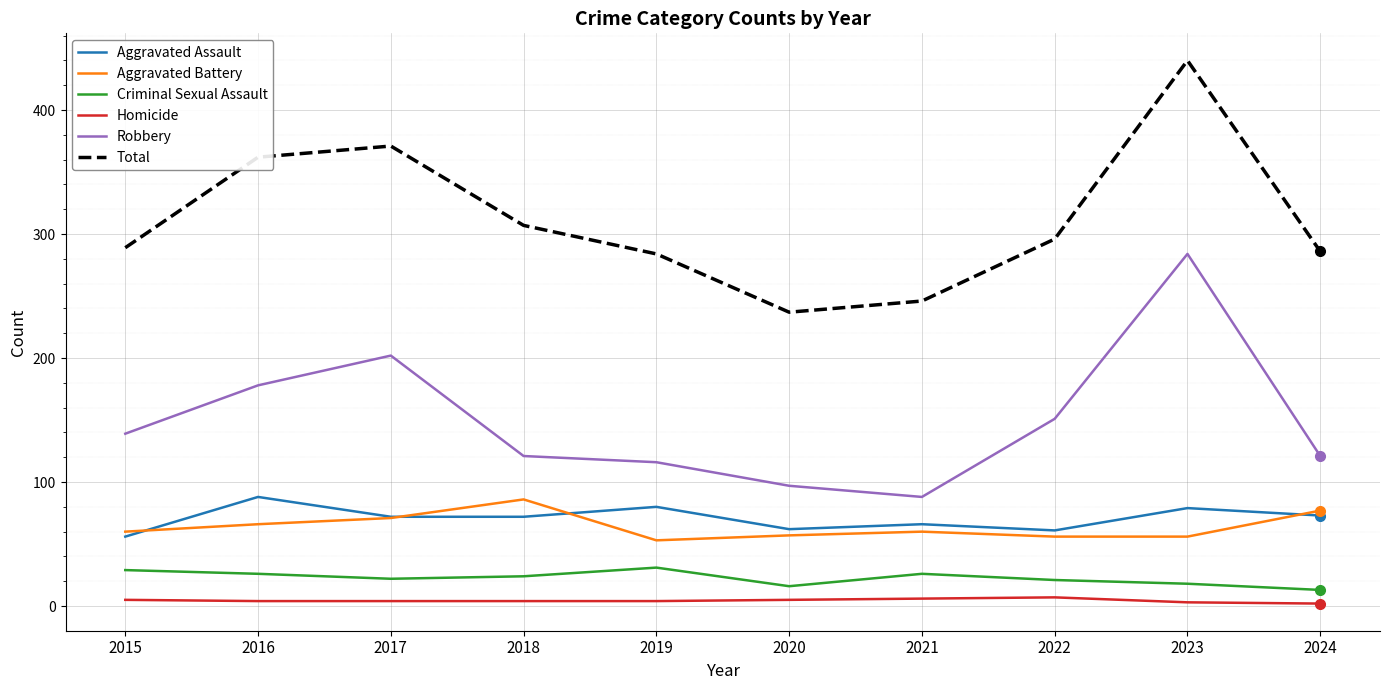

At which category does the chart reach its peak across all series?

2023